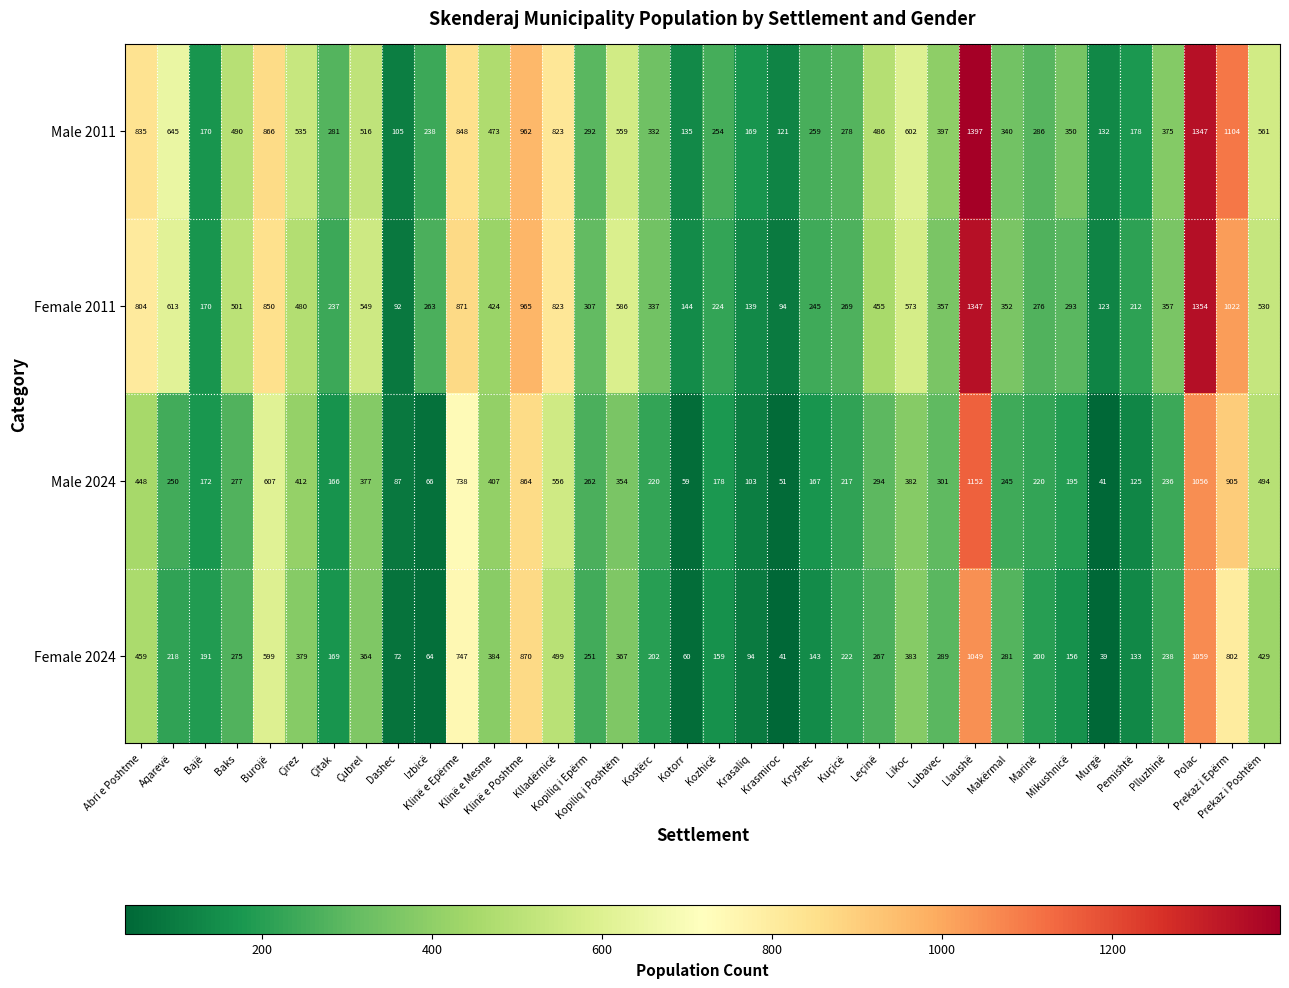

What is the spread (max minus min) of values at Marinë?

86